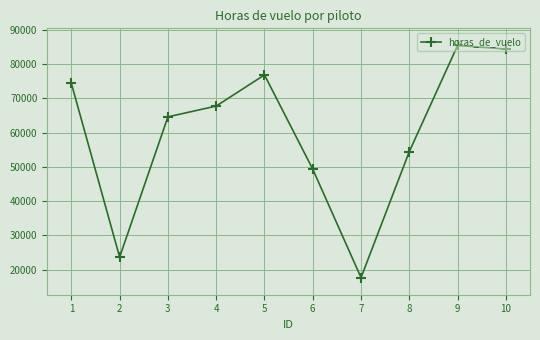

What is the change in value from 5 to 6?

-27541